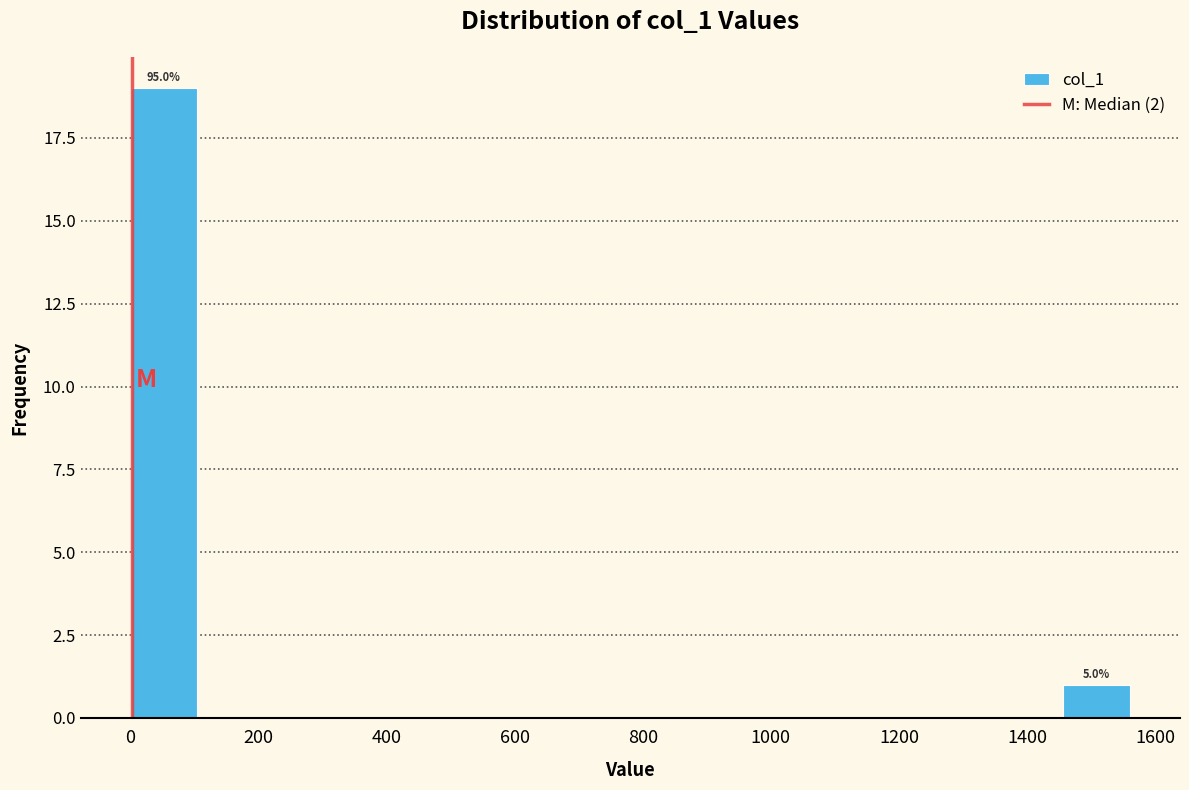

Which range on the x-axis has the tallest bar?

0 to 100